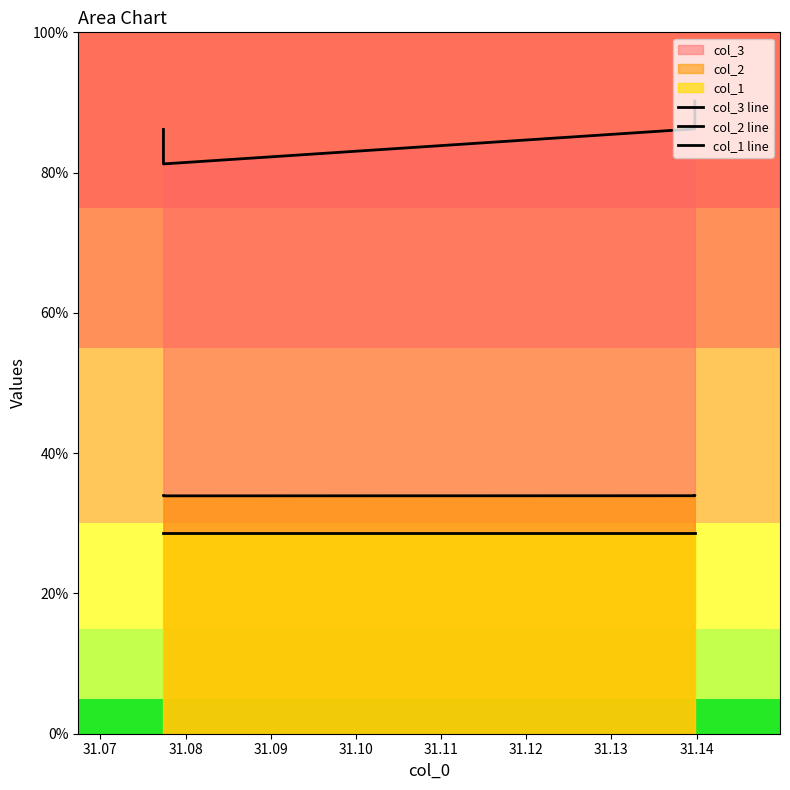

Which series has the largest range (max minus min)?

col_3 line